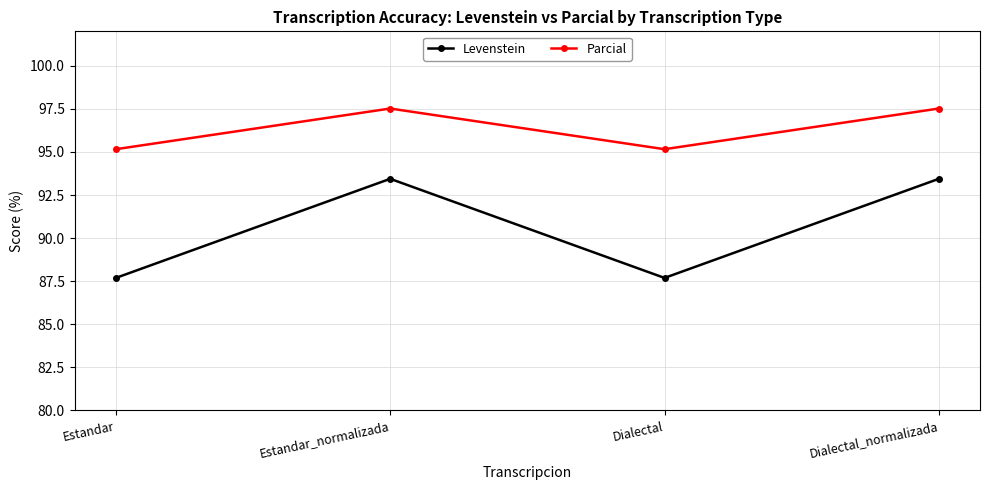

What is the value of the Parcial point at the 3rd from the left?

95.2